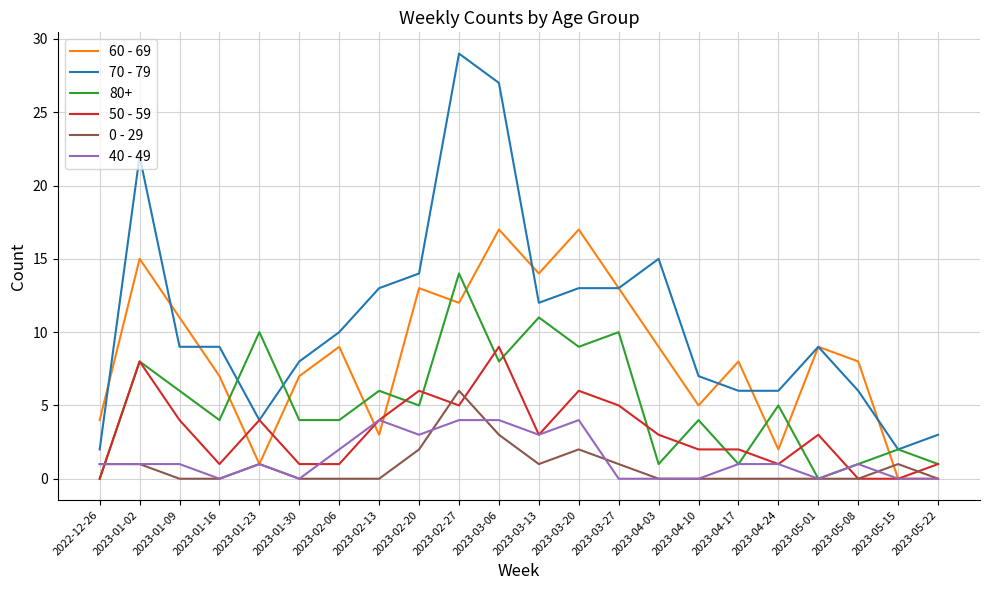

True or false: 0 - 29 and 40 - 49 intersect in this chart.

True